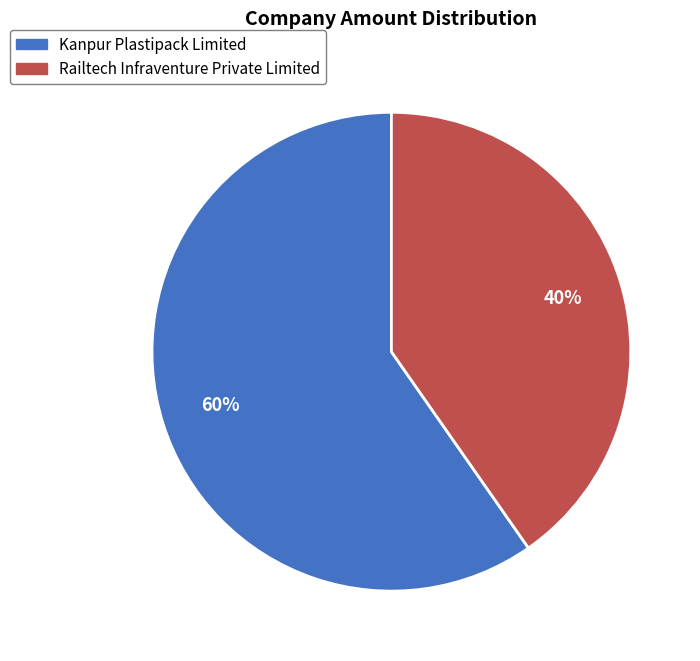

Approximately how many times larger is the value at Railtech Infraventure Private Limited compared to Kanpur Plastipack Limited?

0.7